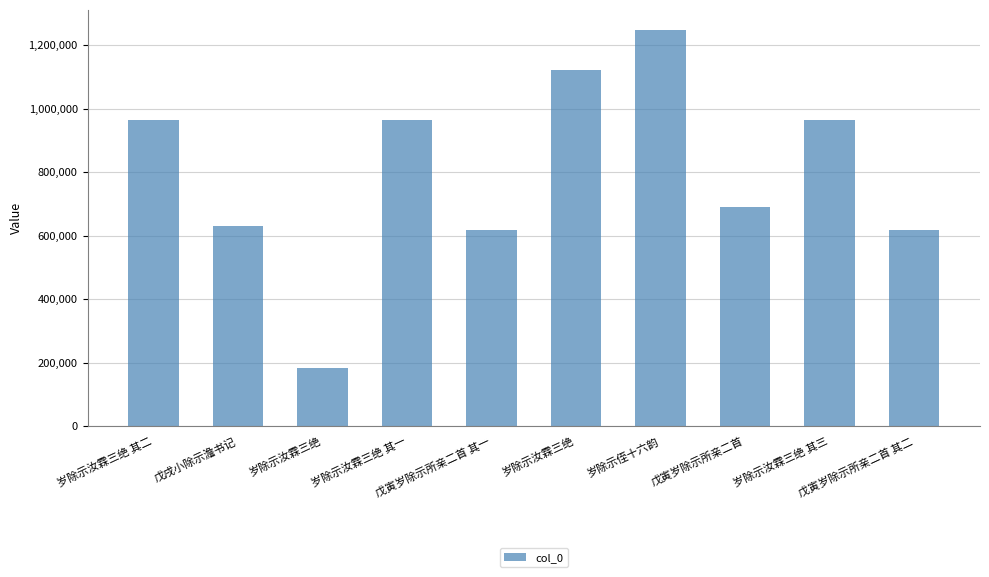

What is the sum of the values at 戊戌小除示澹书记 and 岁除示汝霖三绝 其三?

1596025